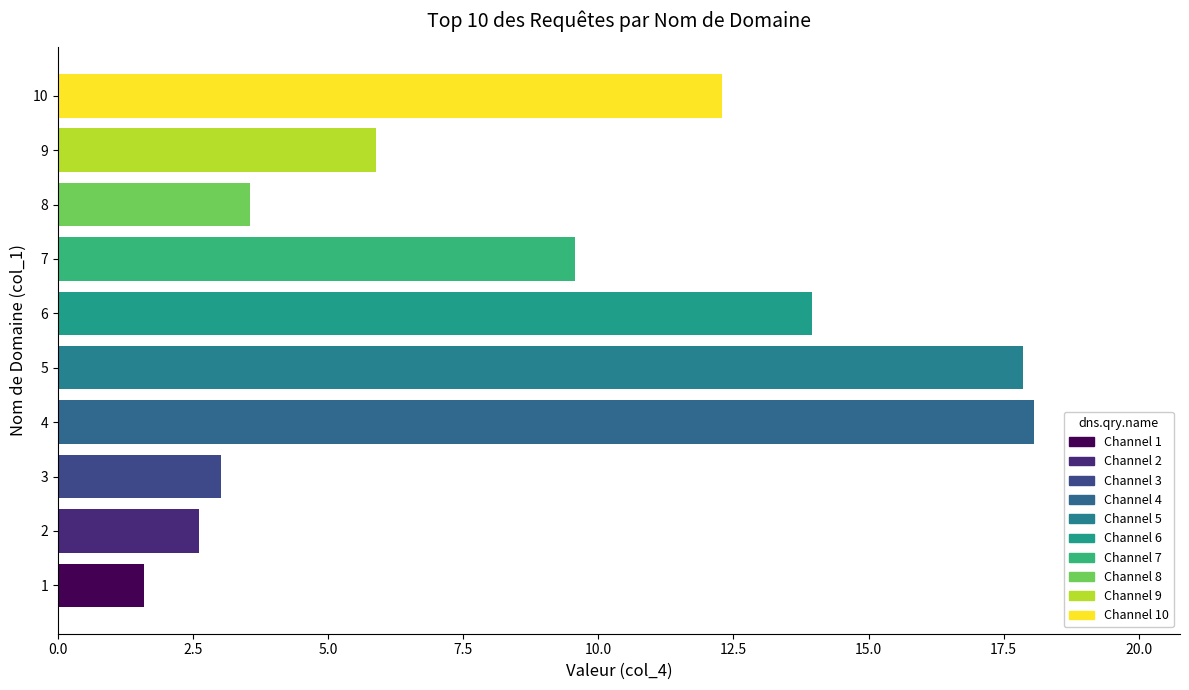

What is the smallest value displayed?

1.6